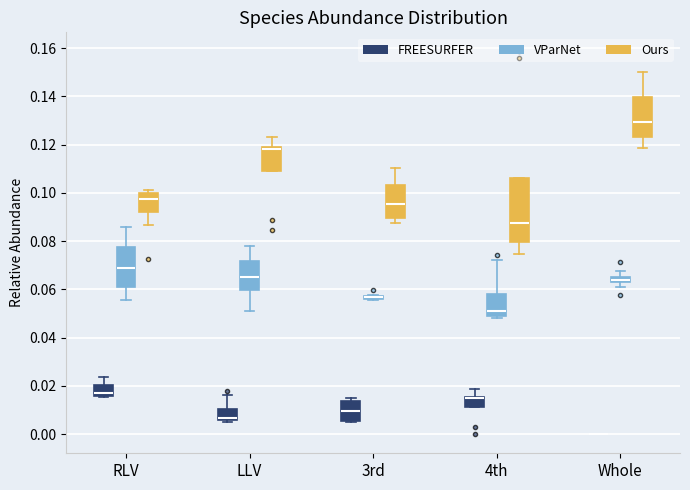

Where is the upper edge of the box for Whole (Ours) on the y-axis? The values are not printed on the chart, so give them approximately, as read against the axis.

0.140